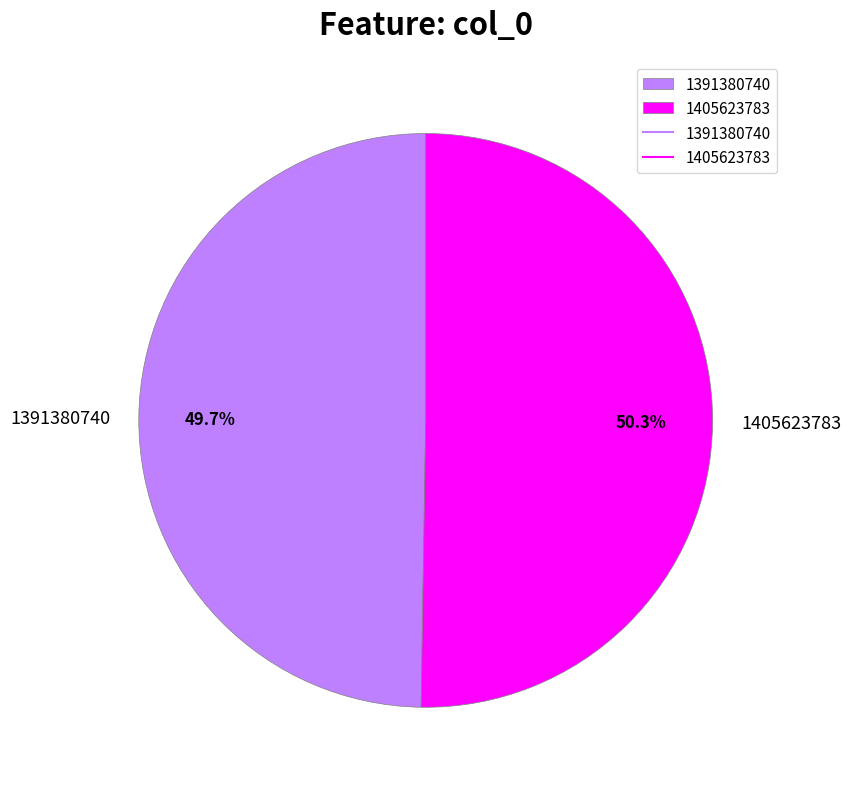

To the nearest percent, what is the combined percentage of 1391380740 and 1405623783?

100%